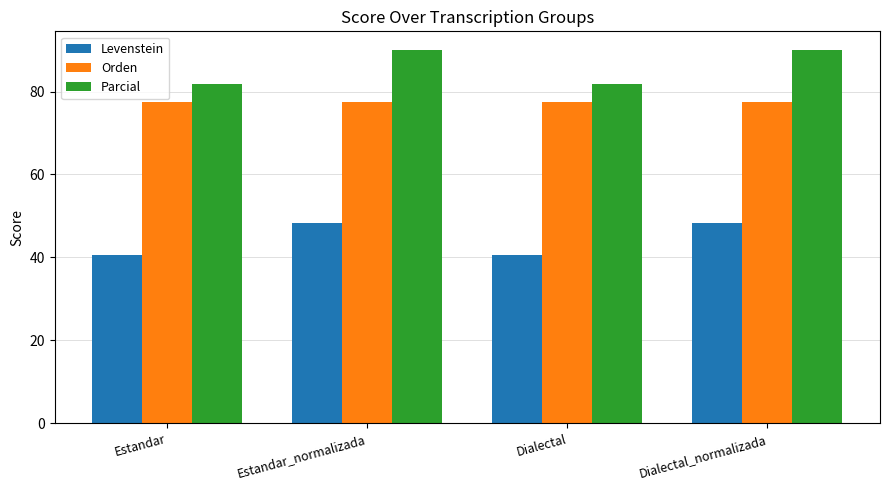

What is the difference between the maximum and minimum values in the Parcial series?

8.2